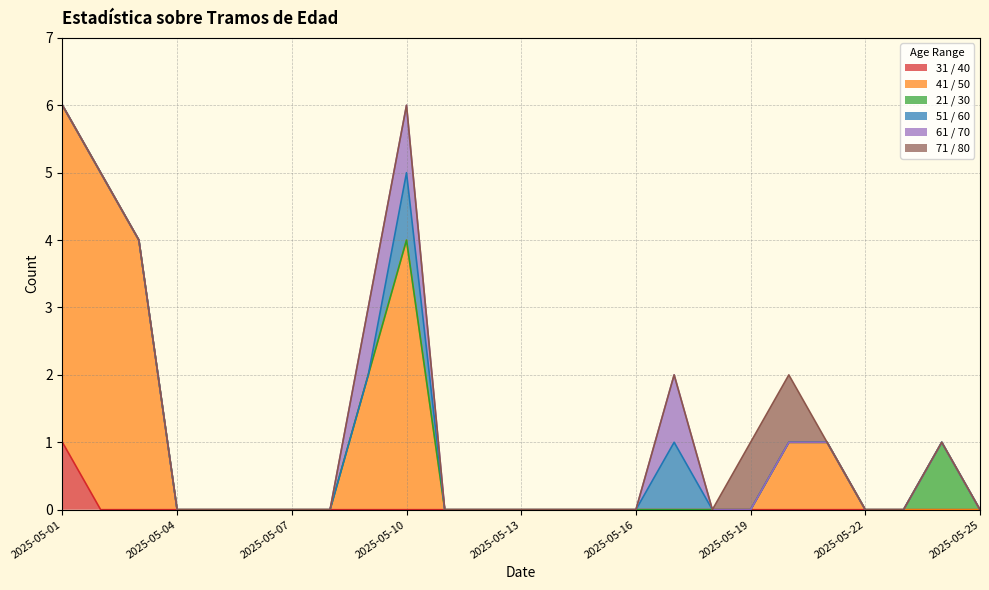

True or false: 21 / 30 and 31 / 40 intersect in this chart.

False